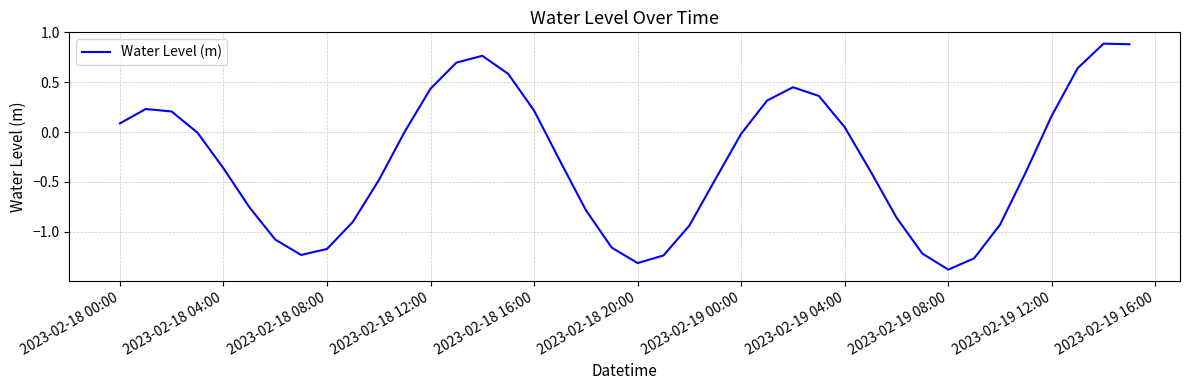

What is the greatest value displayed?

0.9